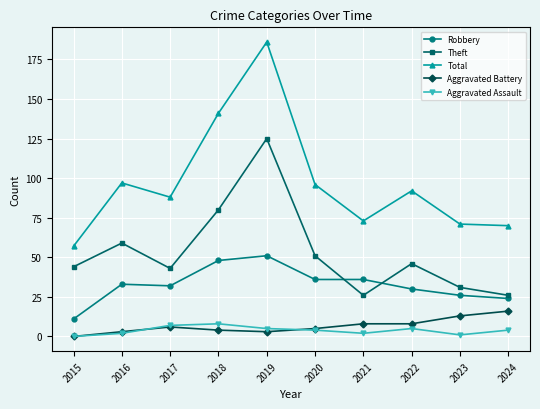

True or false: Aggravated Assault and Robbery cross at least once.

False